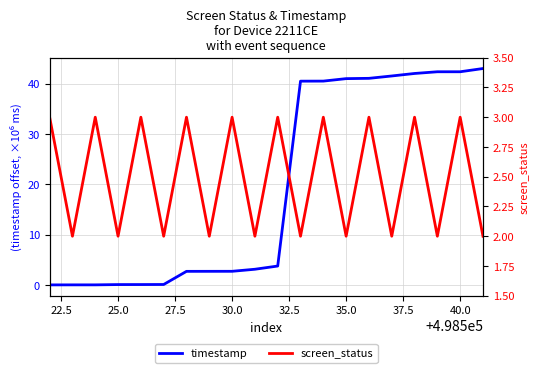

What is the value of the screen_status point at the 5th from the left?

3.0